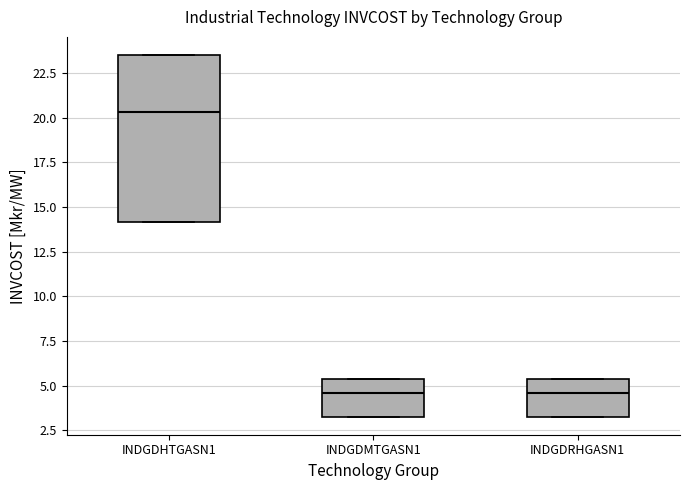

Comparing the boxes themselves (not the whiskers), which one is the tallest?

INDGDHTGASN1